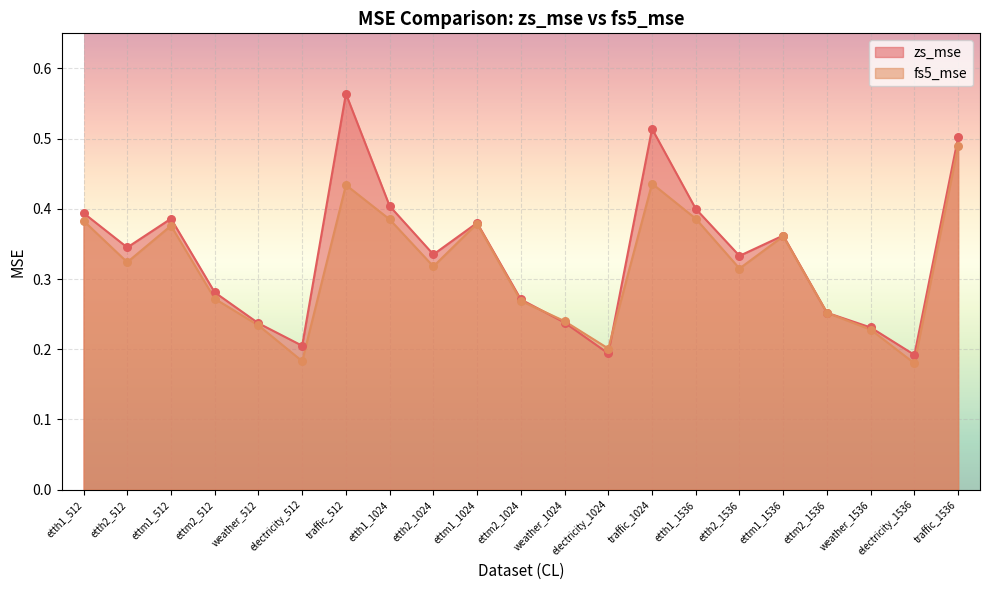

Which series contains the highest Y value?

zs_mse